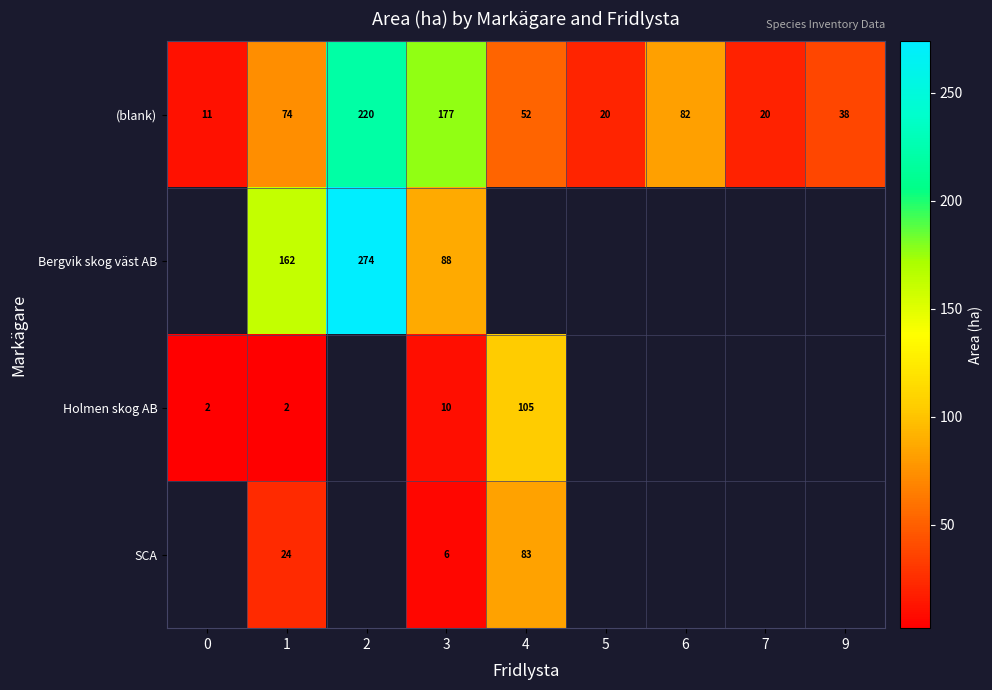

The value of Bergvik skog väst AB at 2 is 375.5. True or false?

False